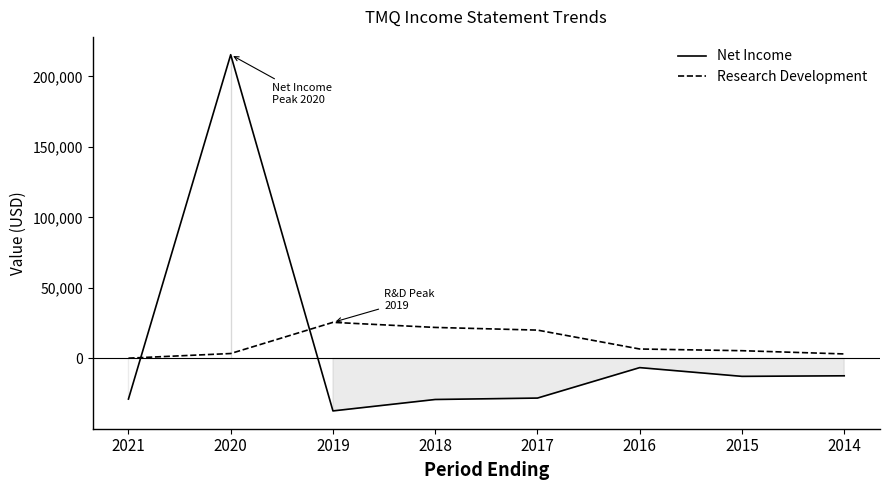

Reading left to right, what are all the values shown in this chart?

Net Income: 2021=-28800	2020=215400	2019=-37200	2018=-29100	2017=-28100	2016=-6500	2015=-12700	2014=-12300
Research Development: 2021=200	2020=3500	2019=25600	2018=22000	2017=20100	2016=6700	2015=5500	2014=3200